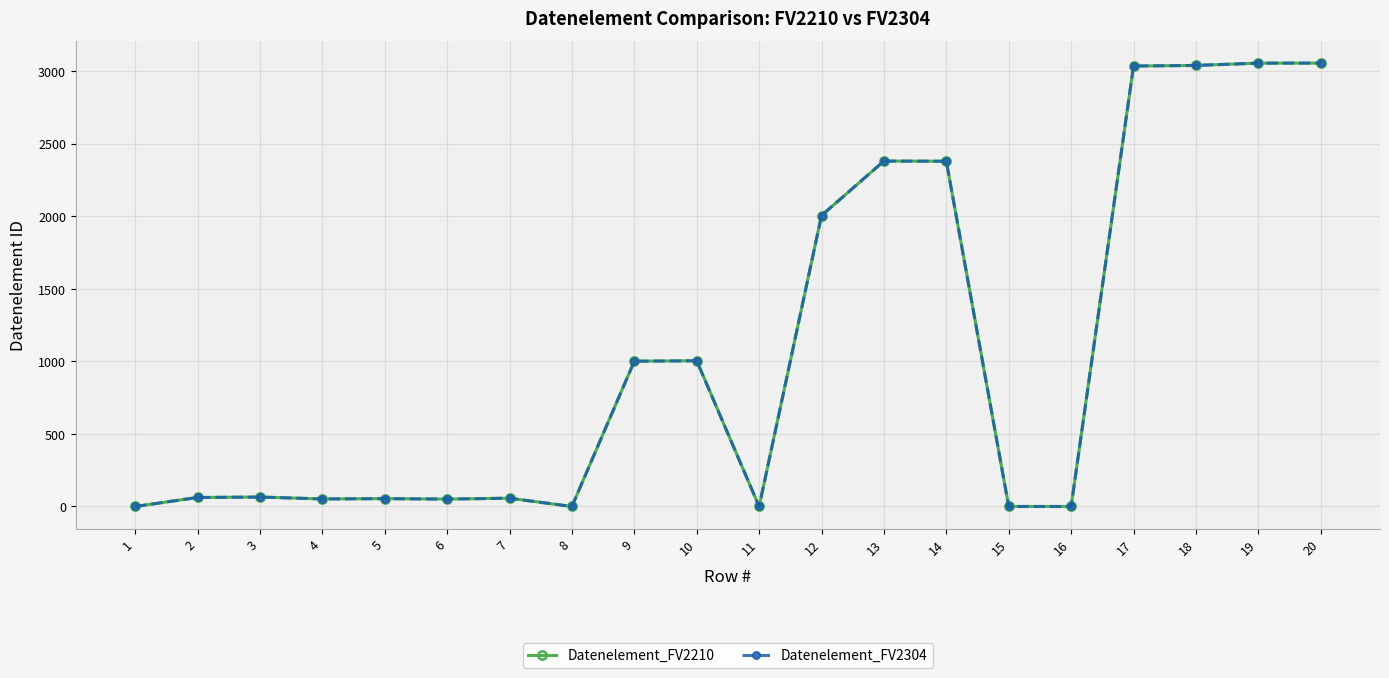

At which category does the chart reach its minimum across all series?

1